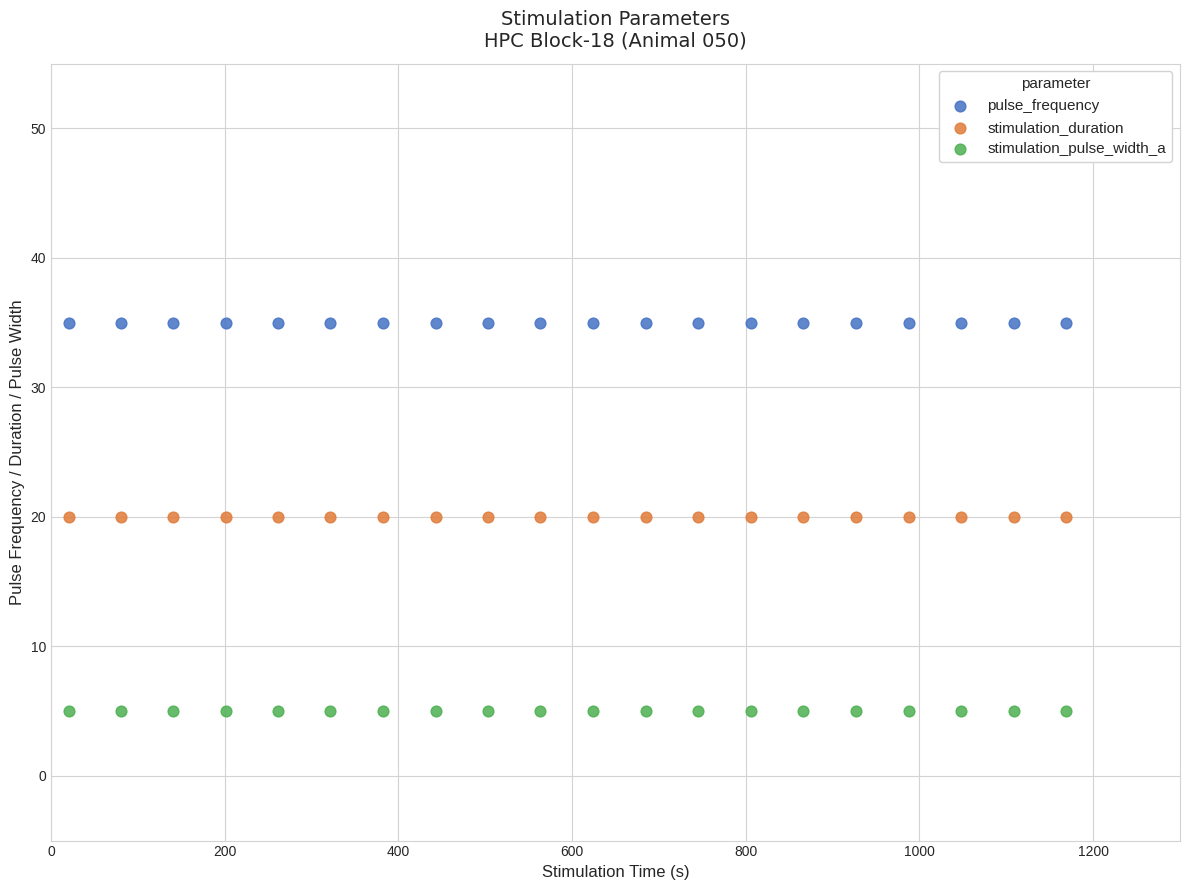

Which series contains the highest Y value?

pulse_frequency